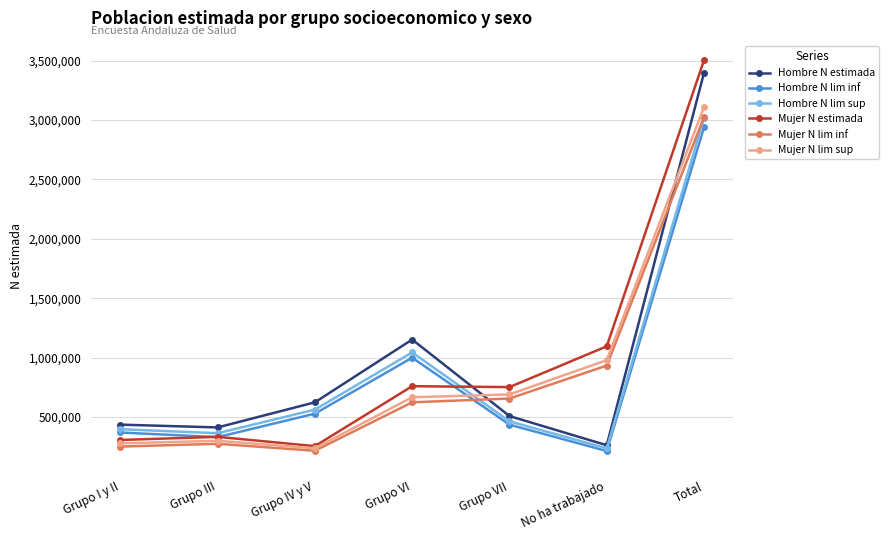

Is it true that Hombre N lim sup equals 1043977 at Grupo VI?

True